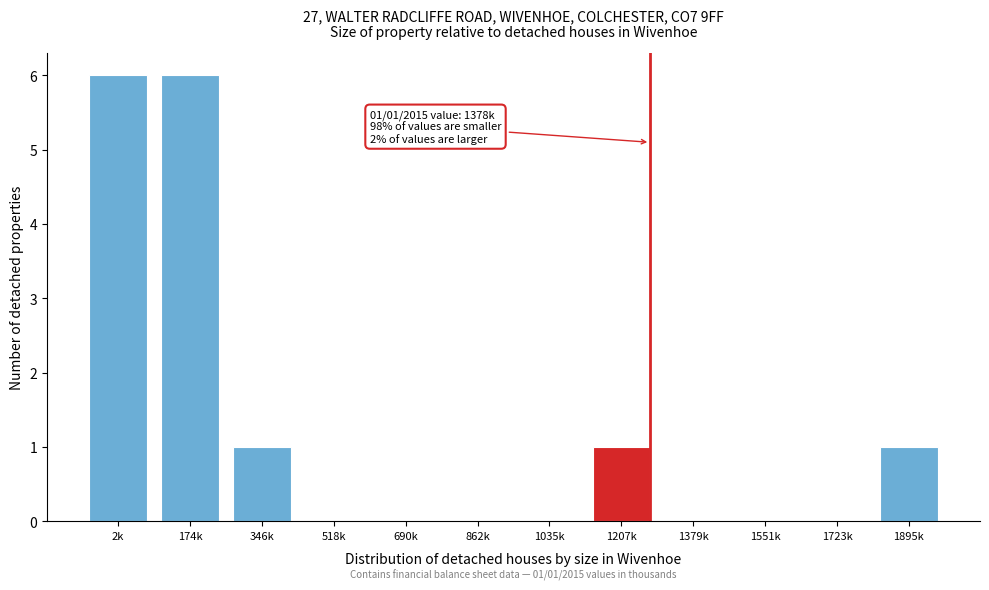

Reading right to left, list all the values displayed in this chart.

1895k=1	1723k=0	1551k=0	1379k=0	1207k=1	1035k=0	862k=0	690k=0	518k=0	346k=1	174k=6	2k=6